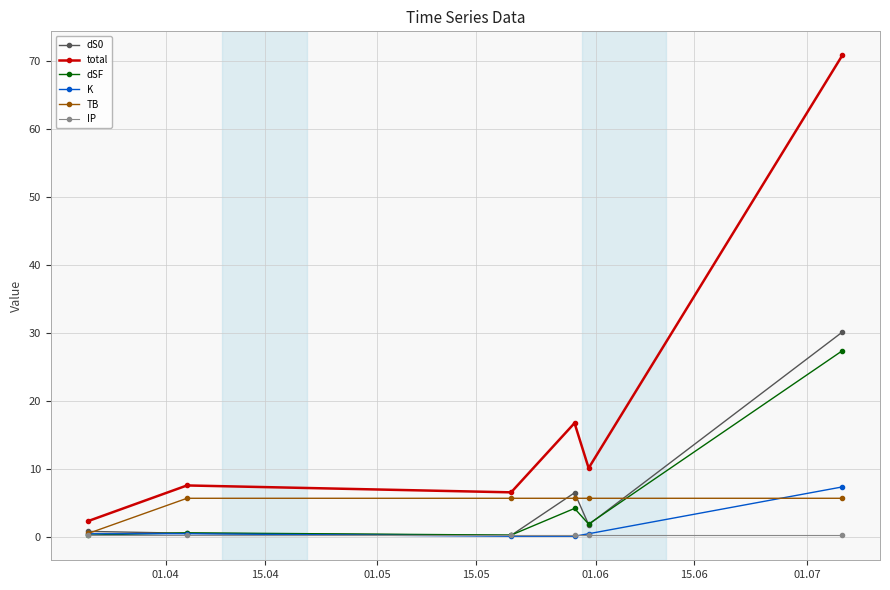

Which series has the largest range (max minus min)?

total